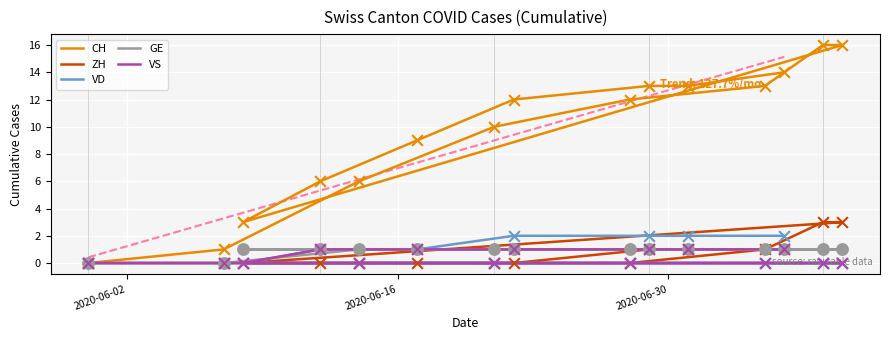

Is the value of ZH at 6 greater than the value of VS at 2020-06-30?

Yes